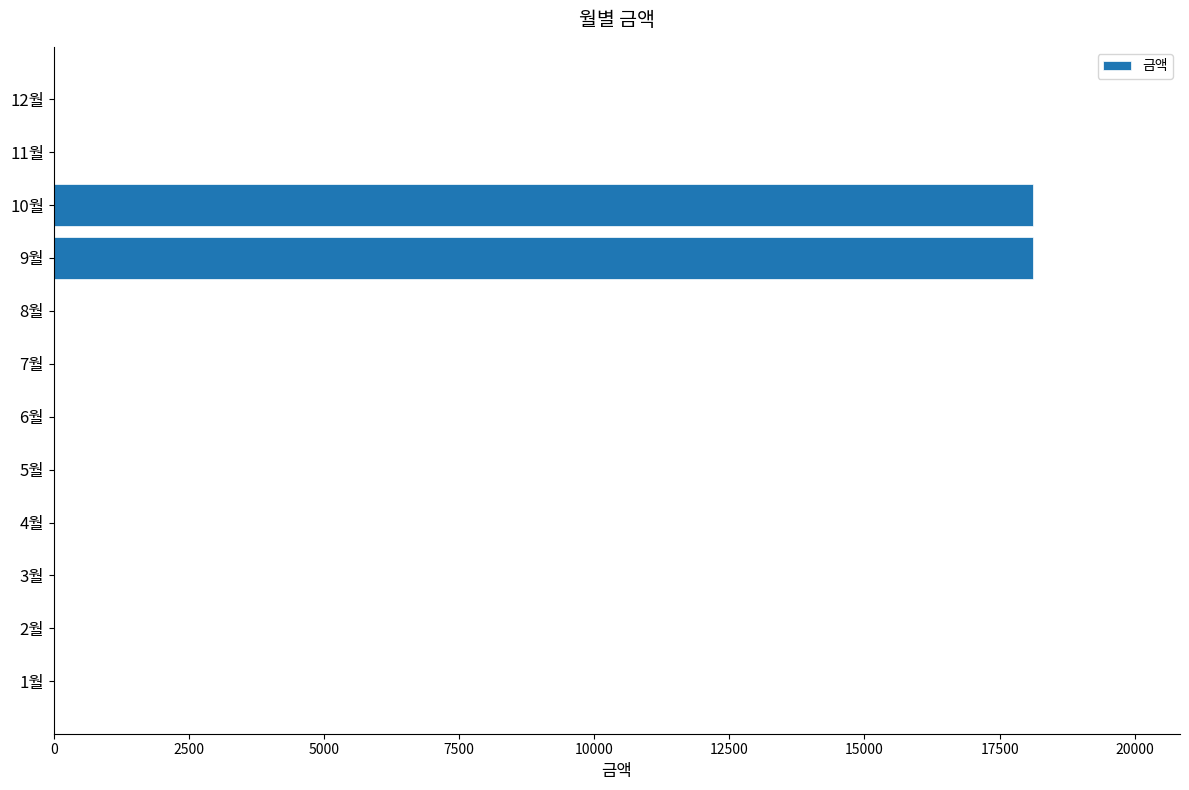

What is the sum of all values?

36240